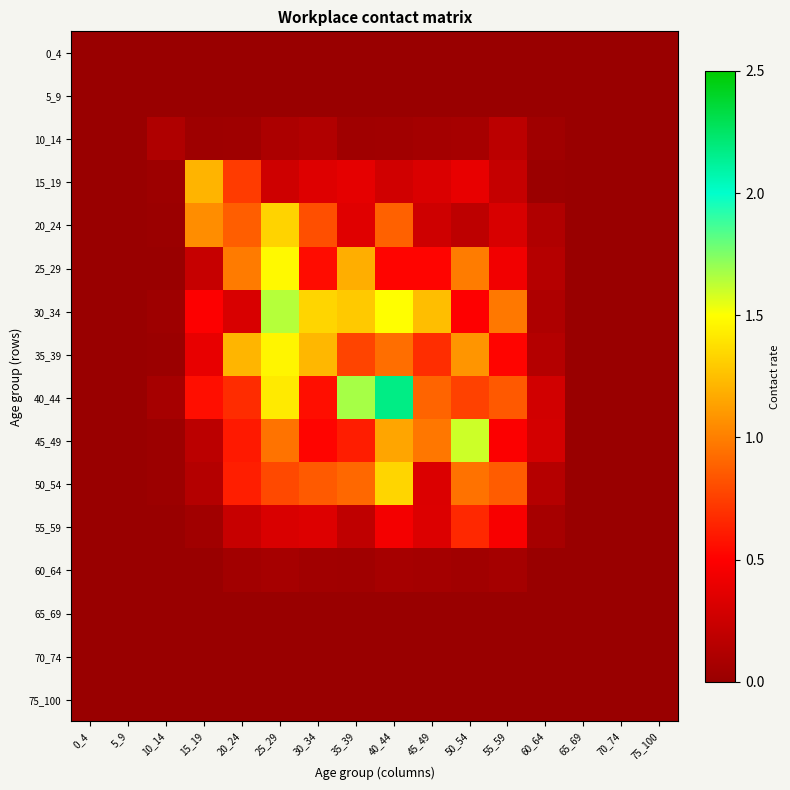

Which has a higher value, 15_19 or 5_9?

15_19